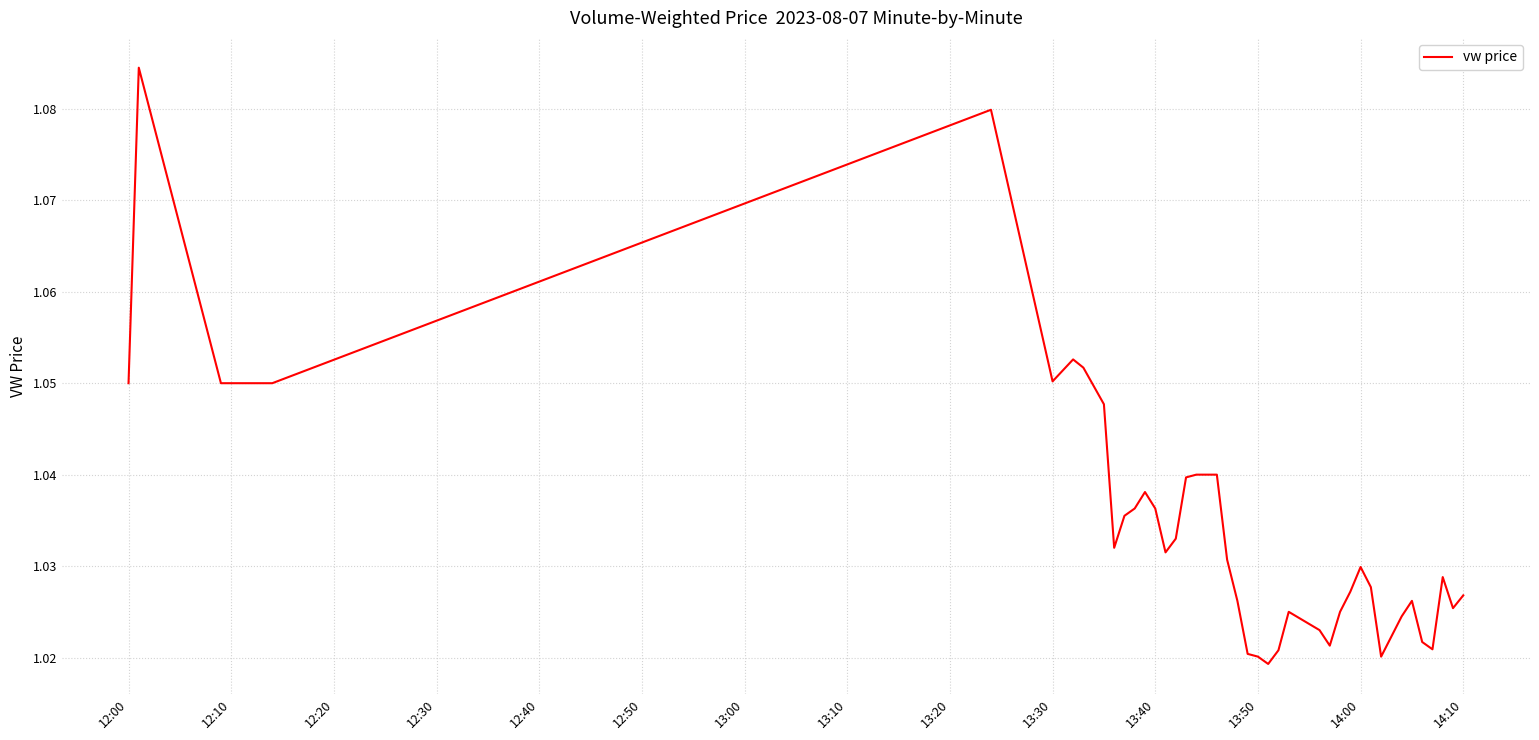

How many distinct data groups are displayed?

1